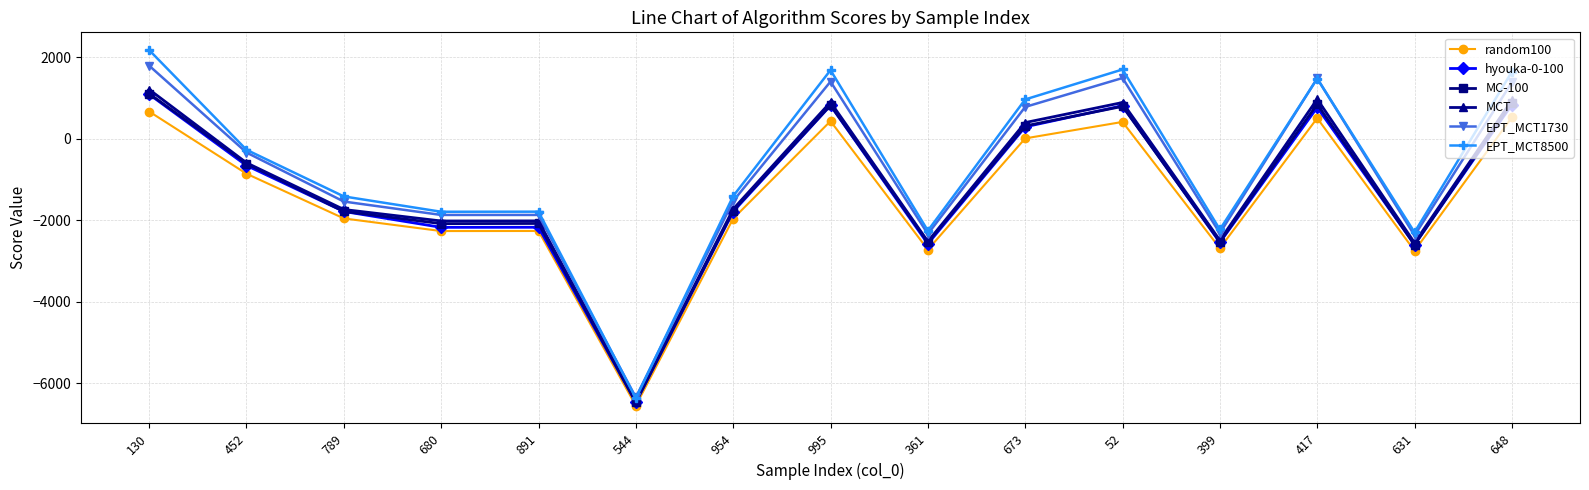

What is the difference between the second highest and second lowest values in the EPT_MCT1730 series?

3865.7